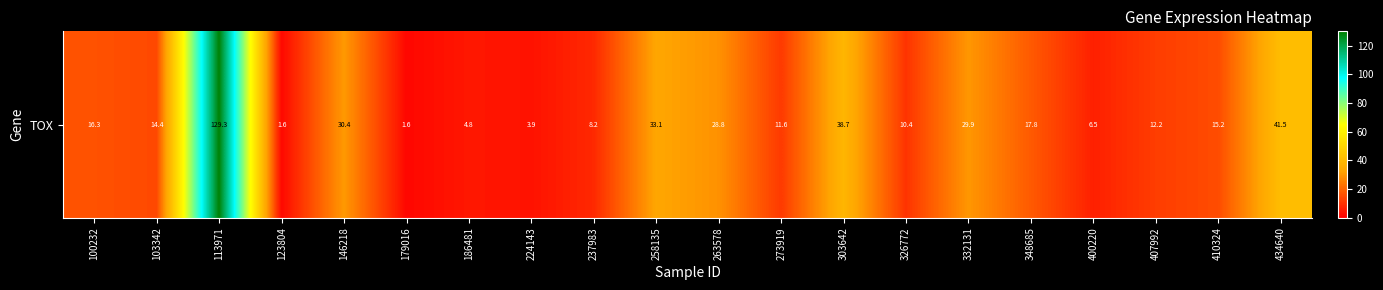

List the labels in order of value, smallest first.

179016, 123804, 224143, 186481, 400220, 237983, 326772, 273919, 407992, 103342, 410324, 100232, 348685, 263578, 332131, 146218, 258135, 303642, 434640, 113971